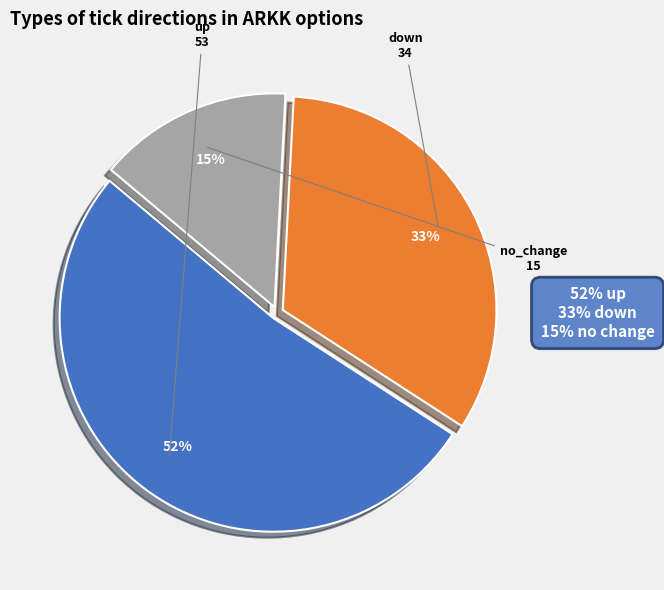

Does any single category account for the majority?

Yes